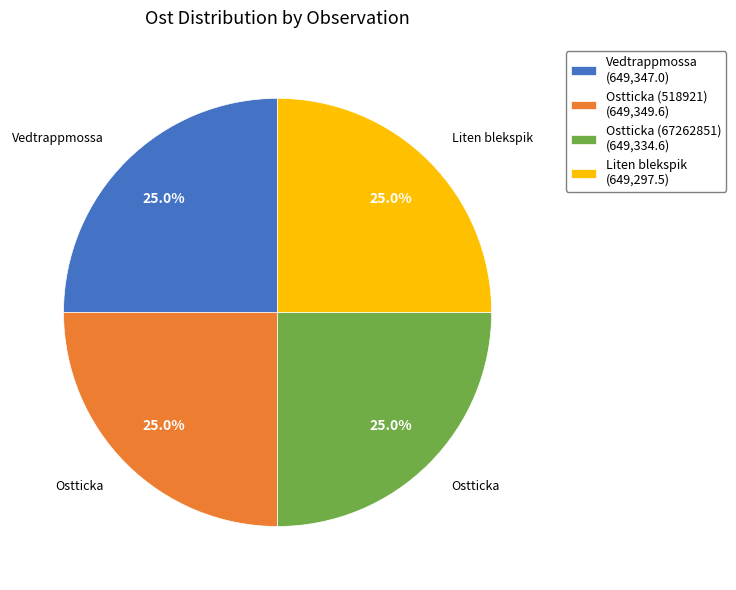

What is the ratio of the value at Ostticka (518921) (649,349.6) to the value at Ostticka (67262851) (649,334.6)?

1.0